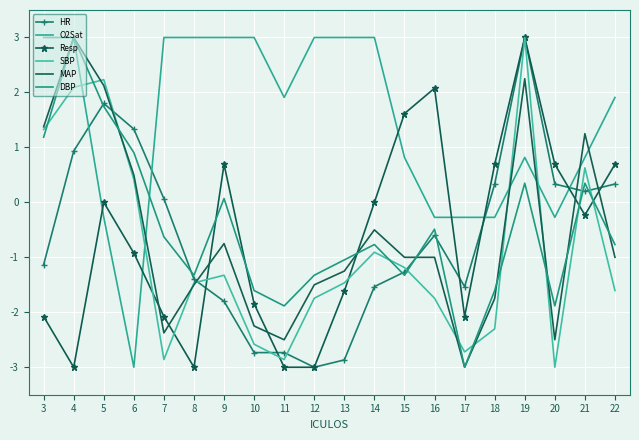

Which series ends up on top after the final intersection of DBP and MAP?

DBP